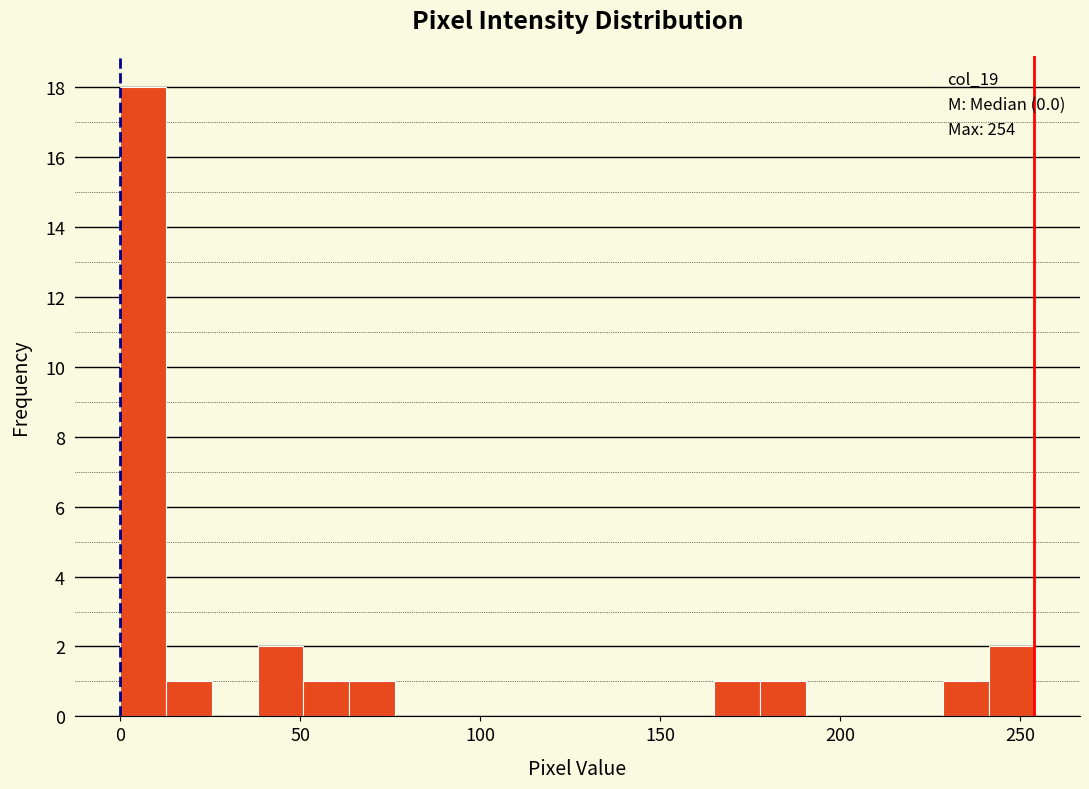

Read against the x-axis, roughly where is the centre of the tallest bar?

5